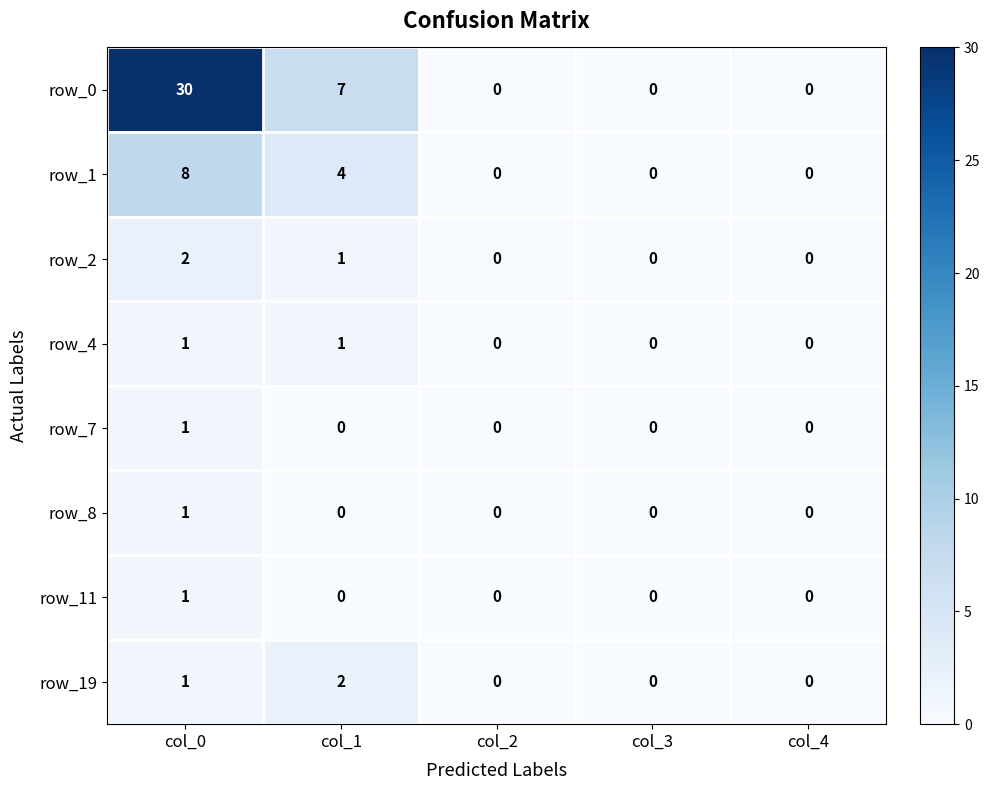

What is the greatest value displayed?

30